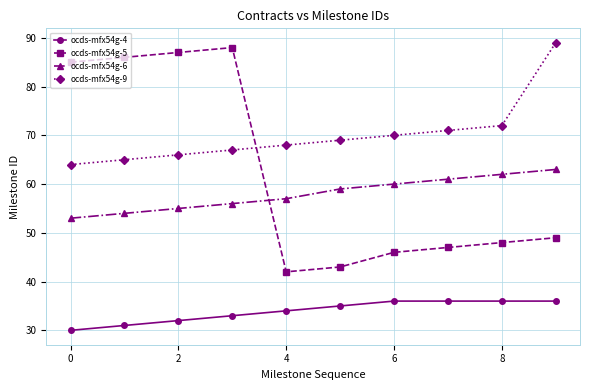

What is the sum of all ocds-mfx54g-6 values?

580